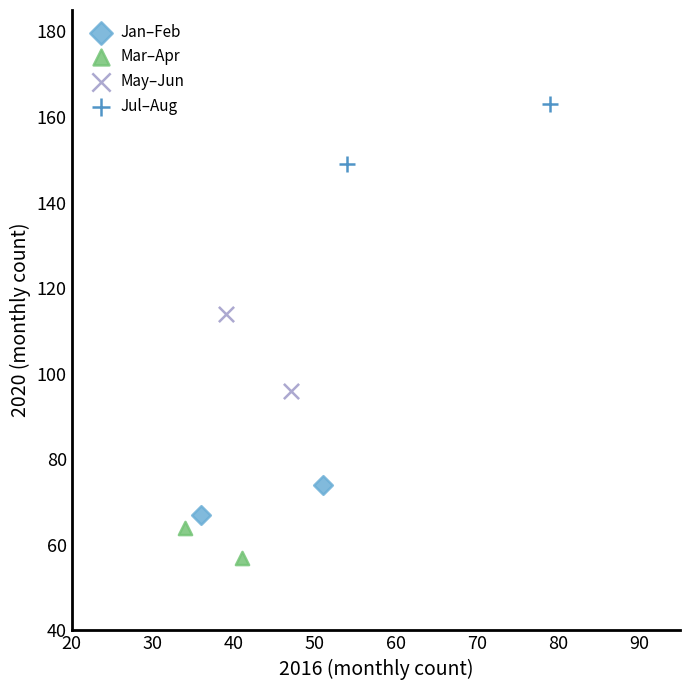

Which series has the largest Y range (max minus min)?

May–Jun